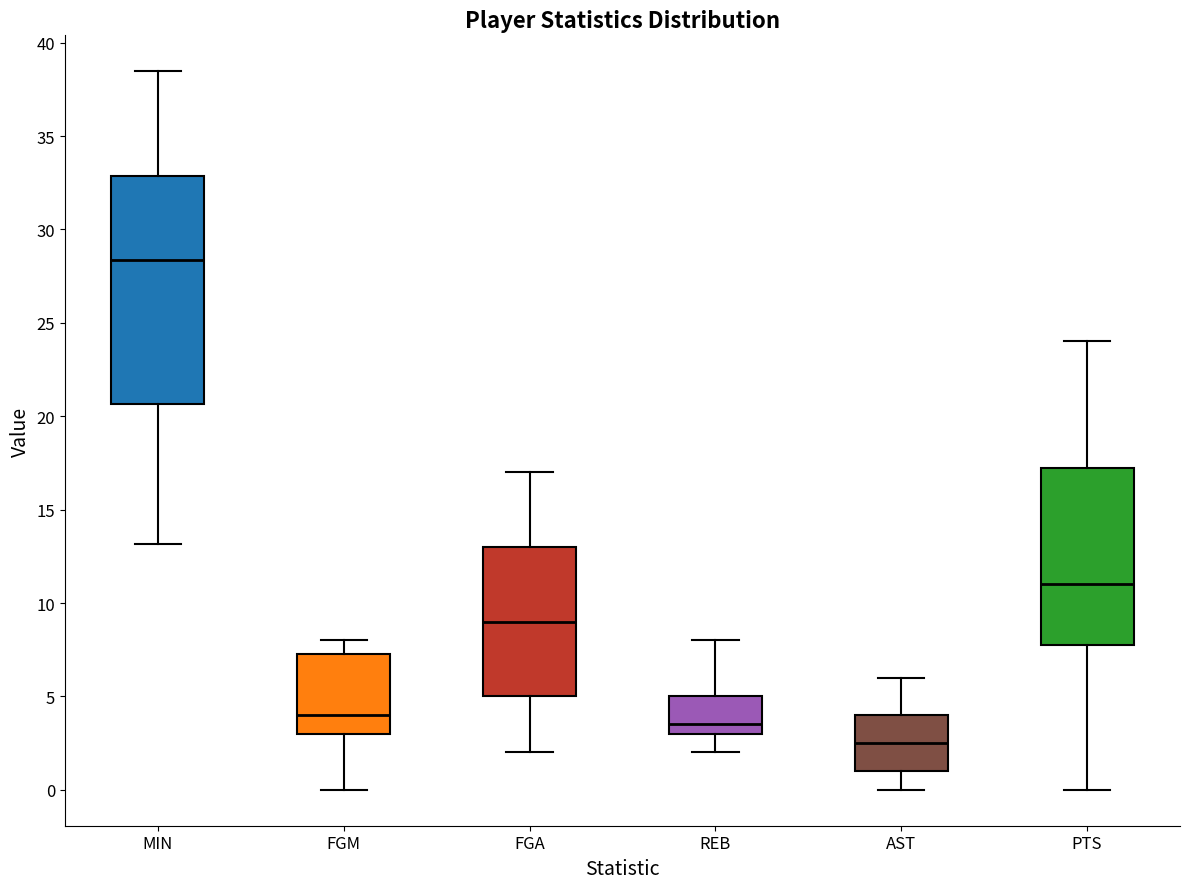

Reading left to right, transcribe this box plot: for each box, give where its median line is, the range the box spans, and where its two whiskers end, as read against the y-axis. The values are not printed on the chart, so give them approximately, as read against the axis.

MIN: median 28.5, box 20.5 to 33.0, whiskers 13.0 to 38.5
FGM: median 4.0, box 3.0 to 7.5, whiskers 0.0 to 8.0
FGA: median 9.0, box 5.0 to 13.0, whiskers 2.0 to 17.0
REB: median 3.5, box 3.0 to 5.0, whiskers 2.0 to 8.0
AST: median 2.5, box 1.0 to 4.0, whiskers 0.0 to 6.0
PTS: median 11.0, box 8.0 to 17.5, whiskers 0.0 to 24.0